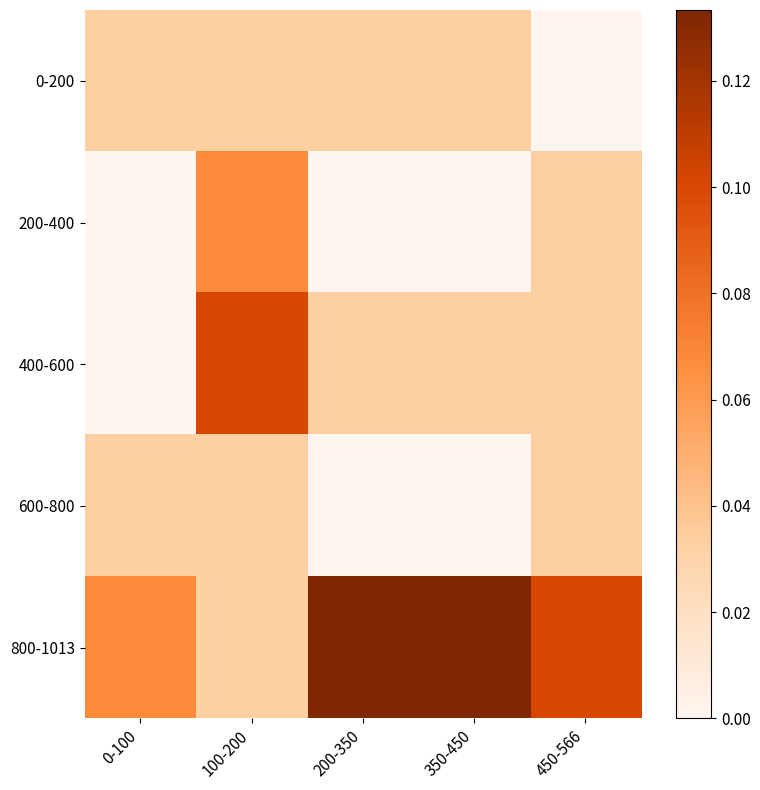

What is the difference between the highest and lowest values at 350-450?

0.1